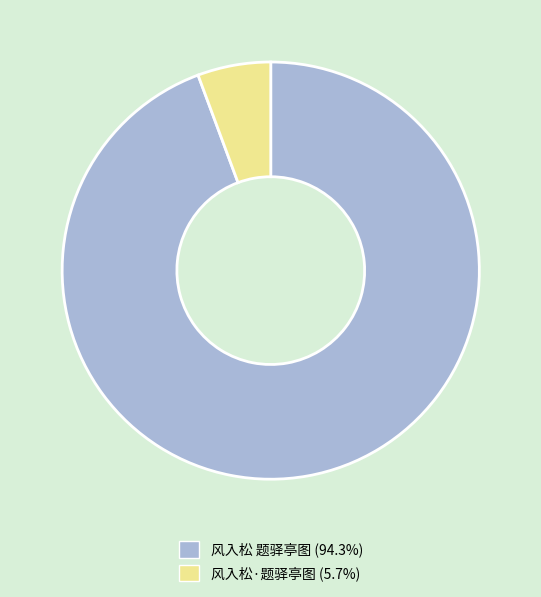

Is 风入松 题驿亭图 the majority of the pie?

Yes